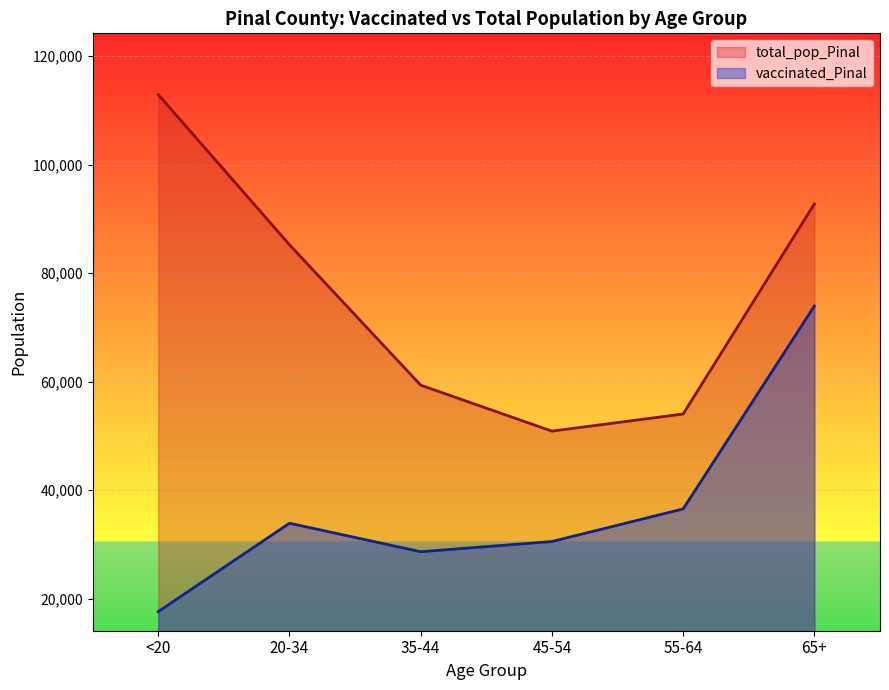

At how many categories does at least one series exceed 36046?

6